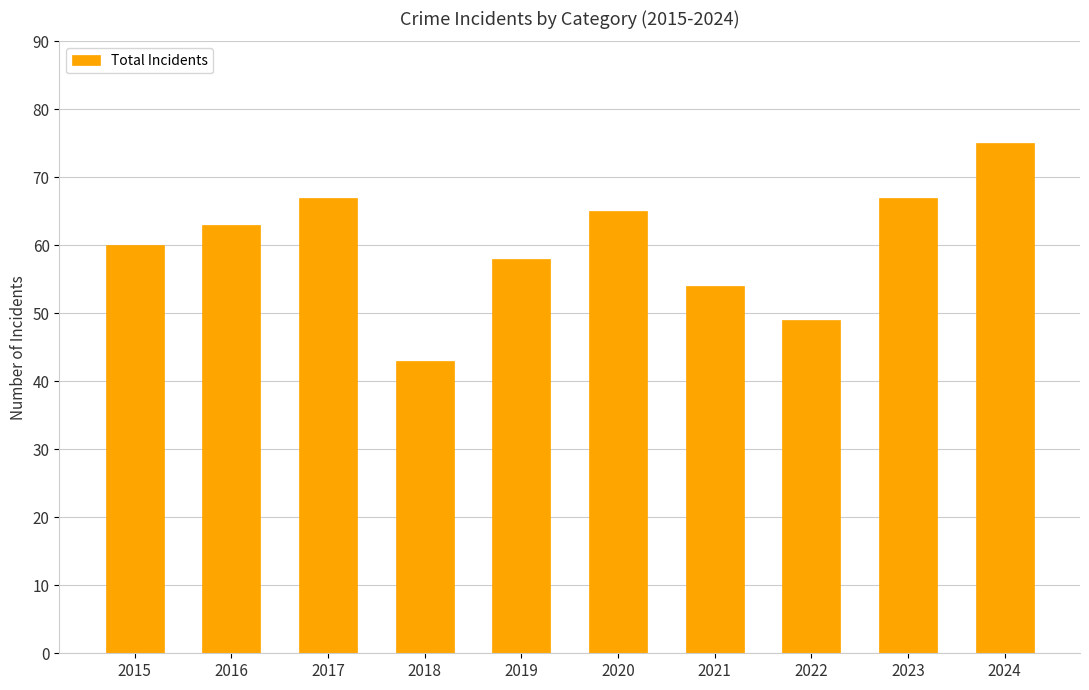

True or false: the data shows 71 at 2021.

False